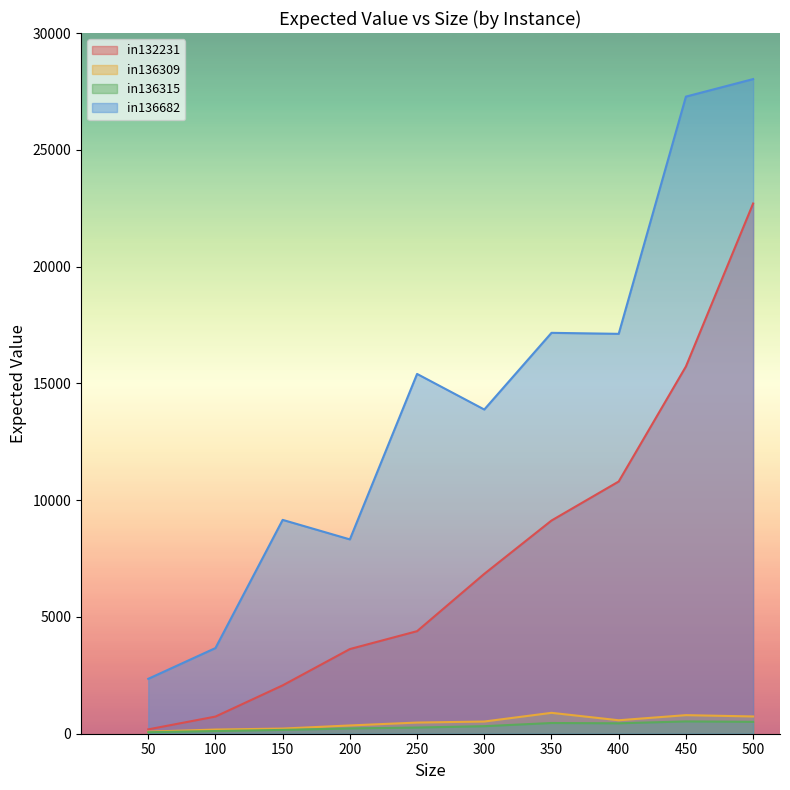

True or false: expected and size cross at least once.

False